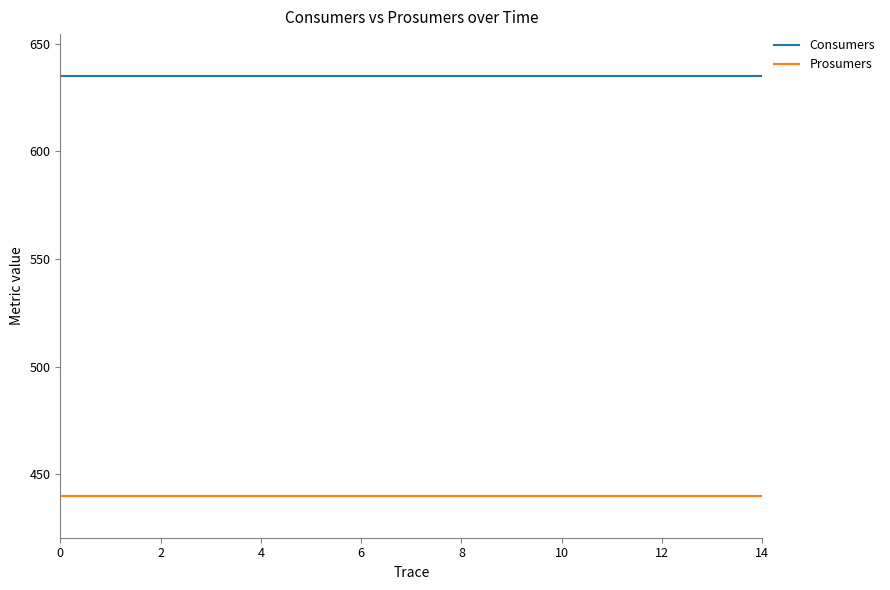

Which series has the largest total across all categories?

Consumers